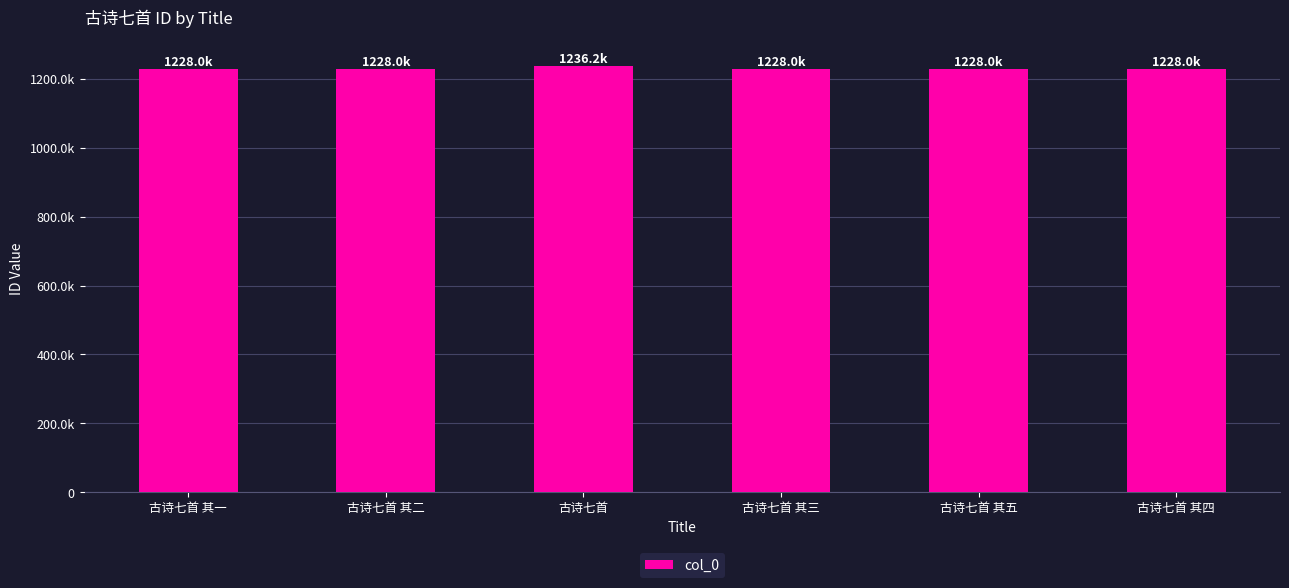

What is the label of the 2nd bar from the right?

古诗七首 其五